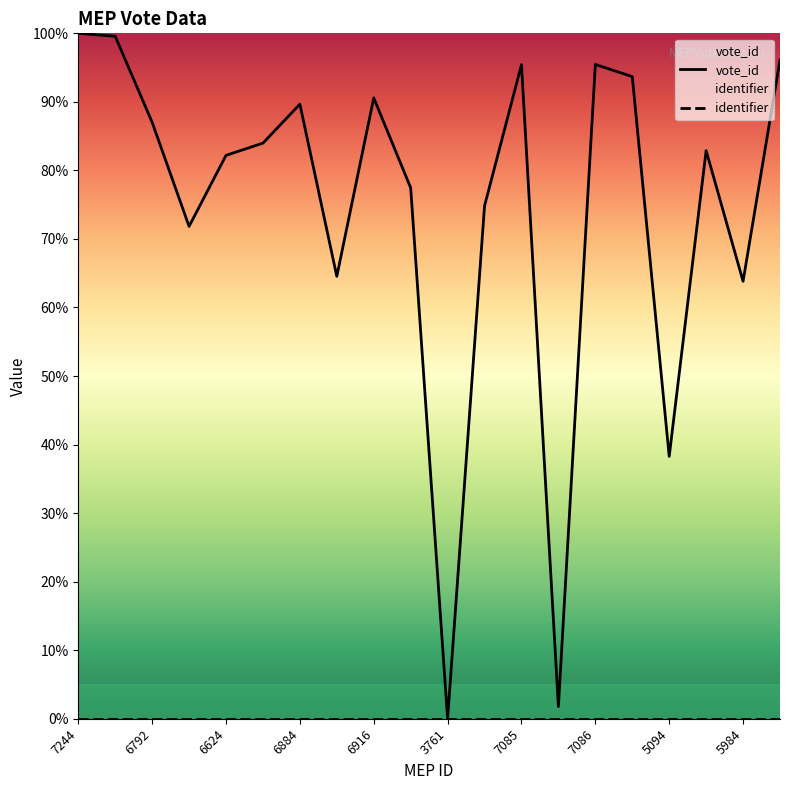

What is the maximum value for vote_id?

100.0